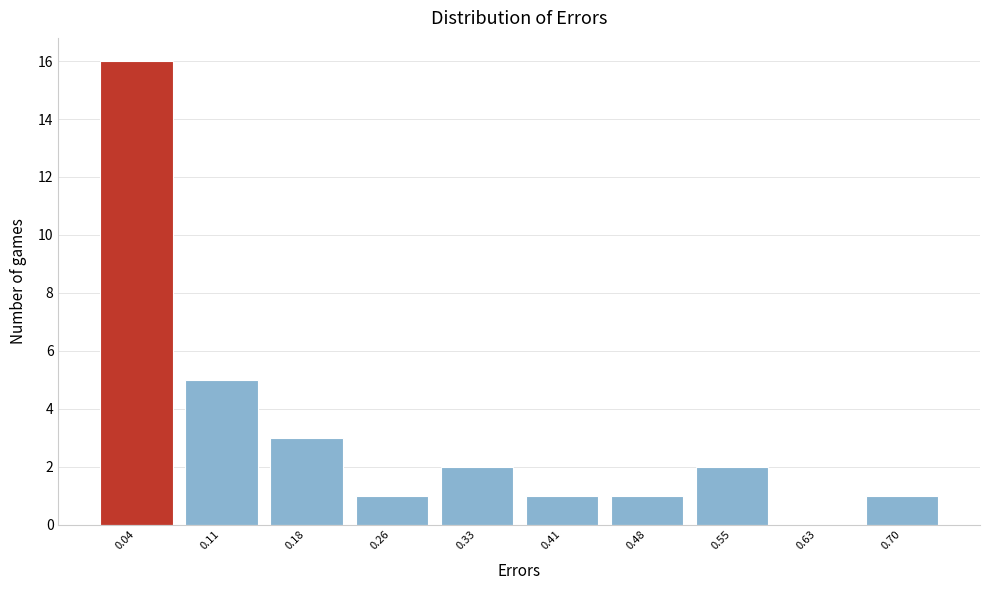

Reading left to right, list every bar in this chart as the range it spans on the x-axis followed by its height. Neither the bar edges nor the heights are printed on the chart, so give them approximately, as read against the axes.

0.00 to 0.07: 16
0.07 to 0.15: 5
0.15 to 0.22: 3
0.22 to 0.30: 1
0.30 to 0.37: 2
0.37 to 0.44: 1
0.44 to 0.52: 1
0.52 to 0.59: 2
0.59 to 0.66: 0
0.66 to 0.74: 1